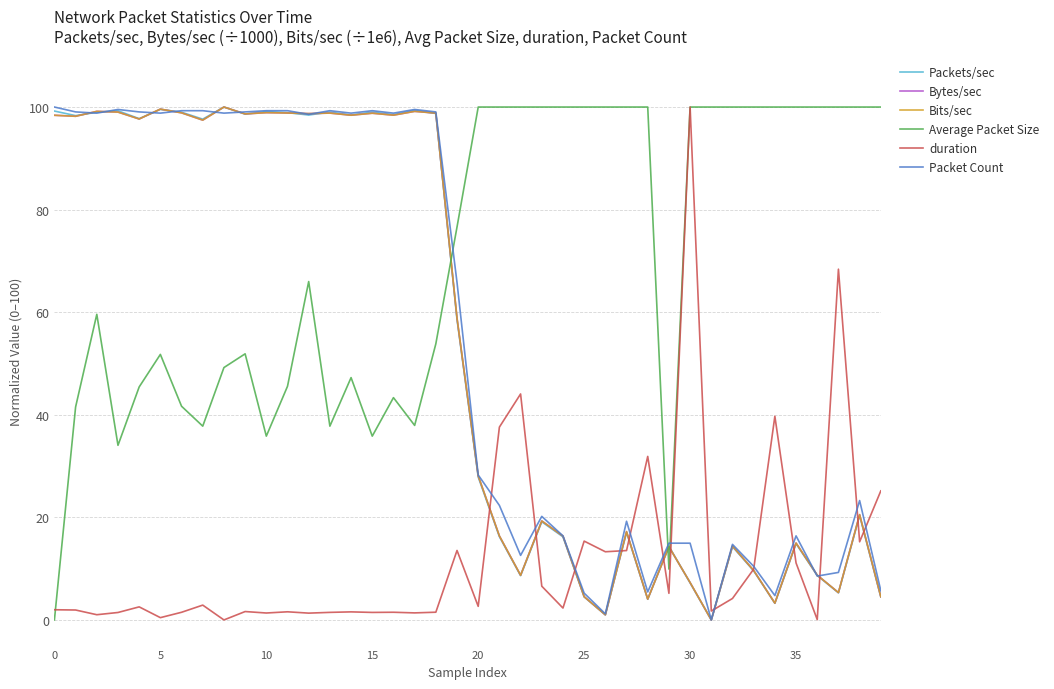

Which series has the largest total across all categories?

Average Packet Size